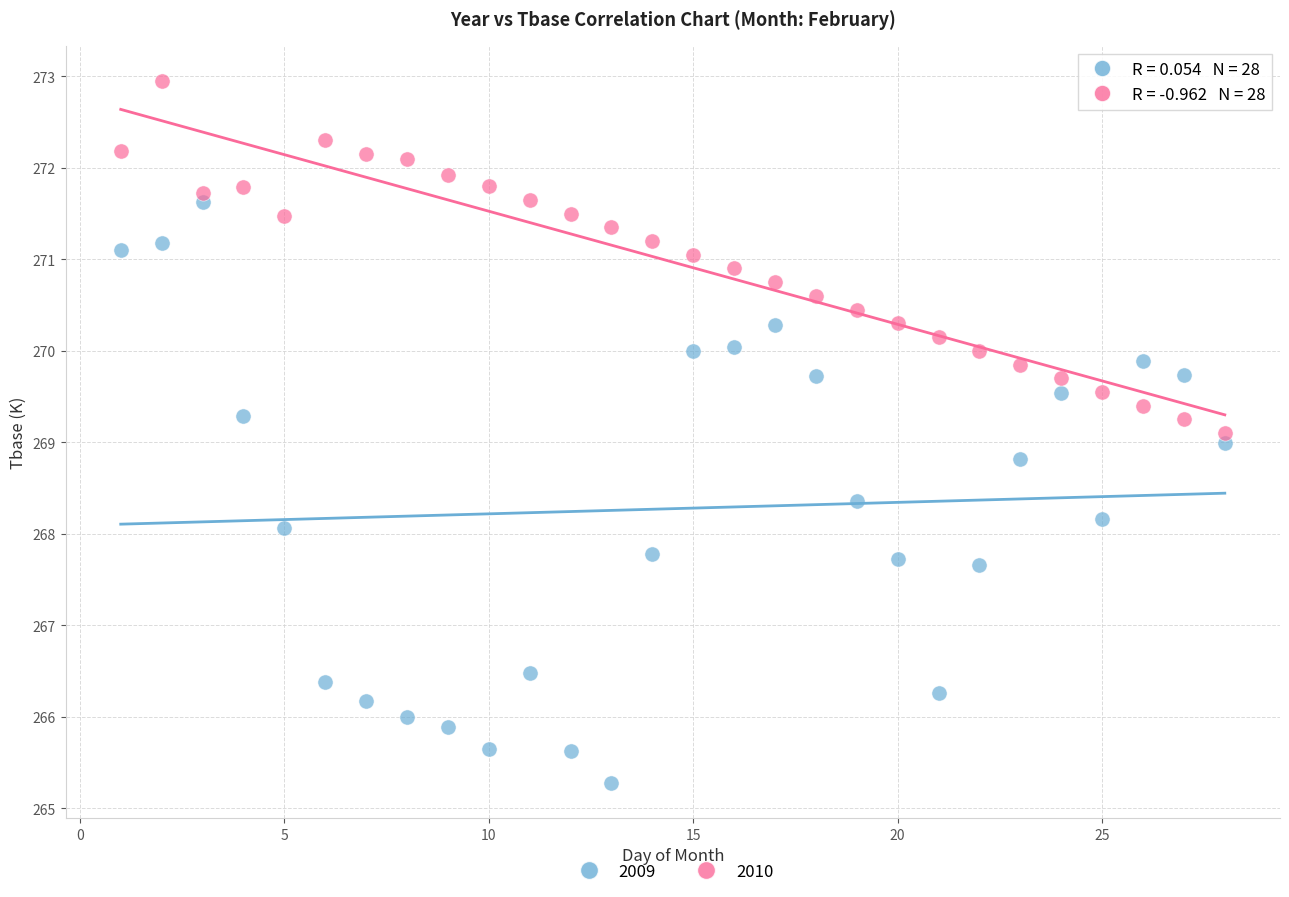

What are all the series names shown in the legend?

2009, 2010